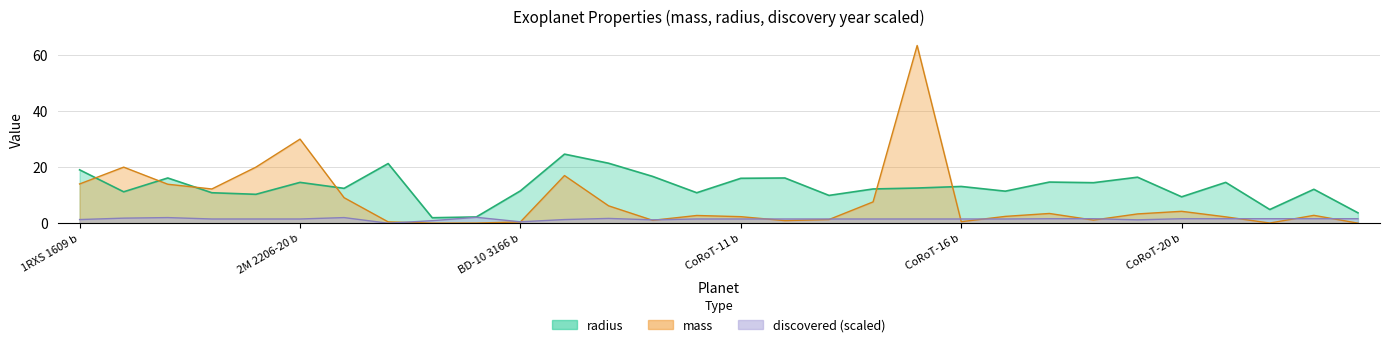

At which label is radius closest to 13?

CoRoT-16 b